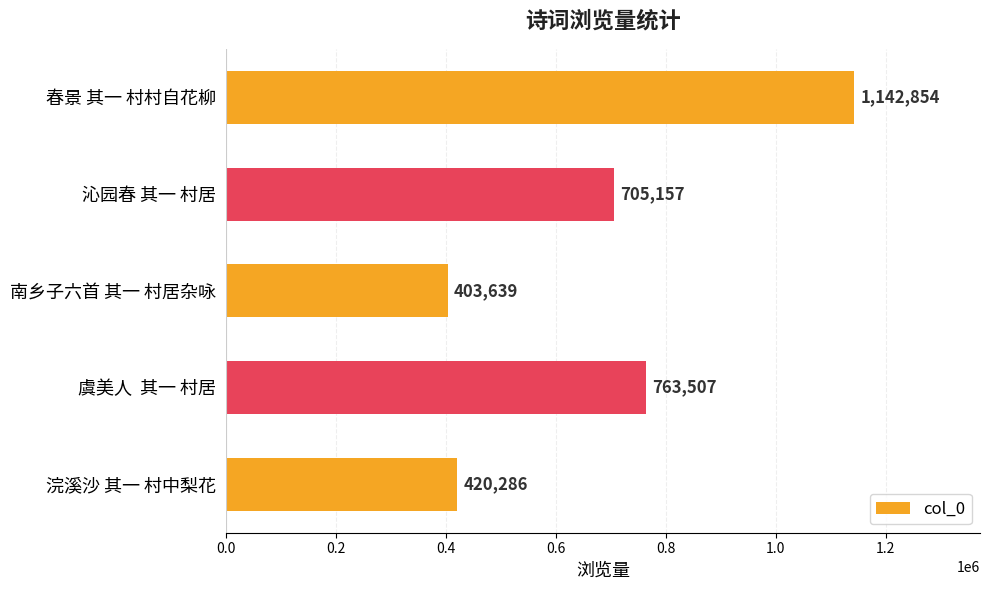

Which category has the lowest value across all series?

南乡子六首 其一 村居杂咏